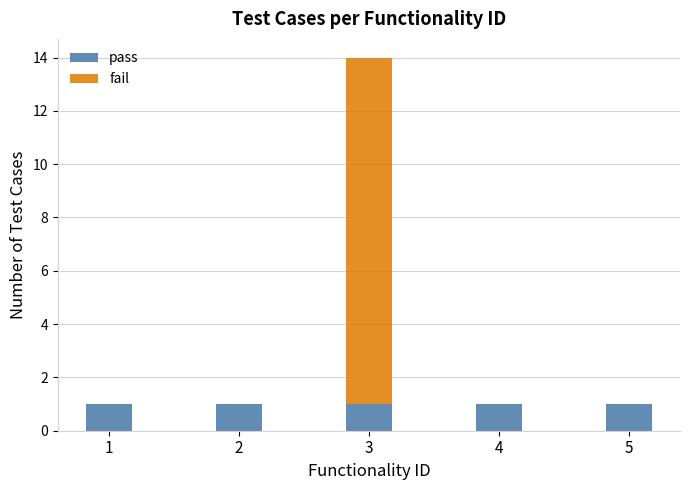

At which category is the sum across all series the highest?

3